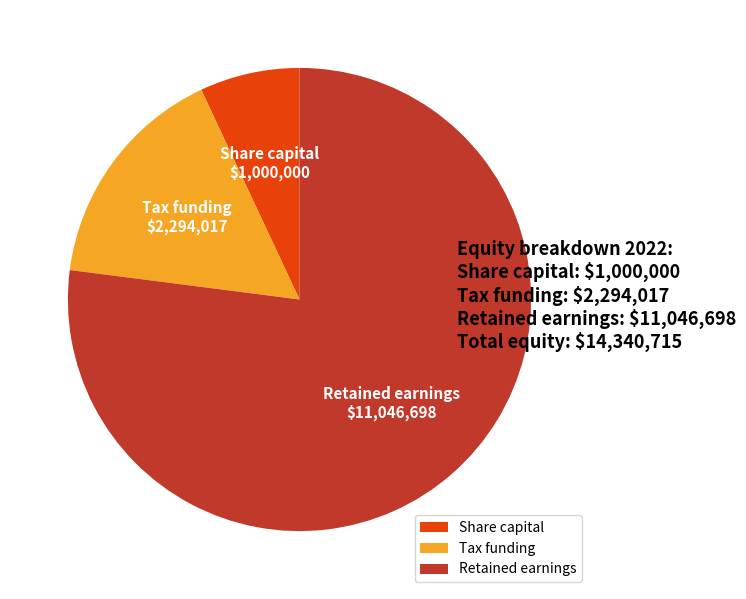

Do Share capital and Tax funding together represent more than half of the pie?

No